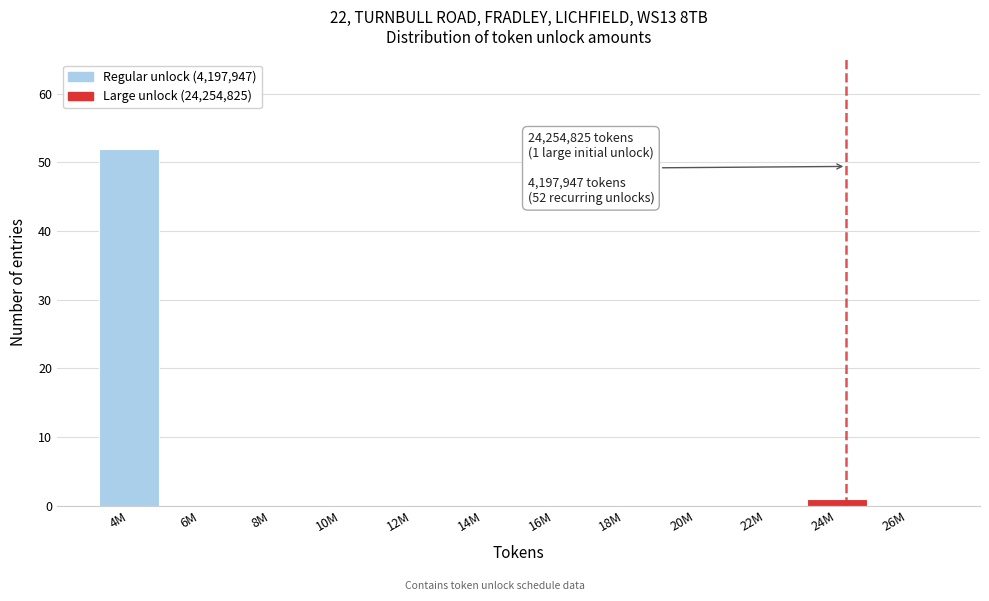

Reading left to right, list all the values displayed in this chart.

4M=52	6M=0	8M=0	10M=0	12M=0	14M=0	16M=0	18M=0	20M=0	22M=0	24M=1	26M=0